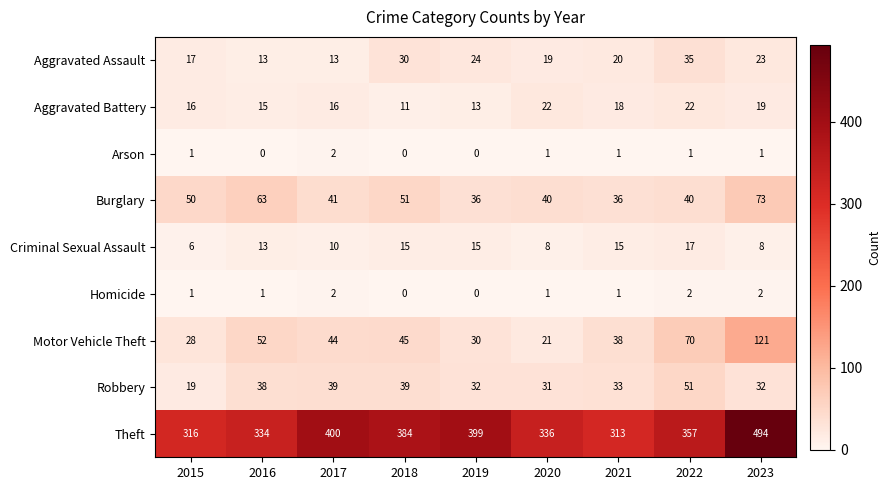

What is the difference between the Theft values at 2023 and 2022?

137